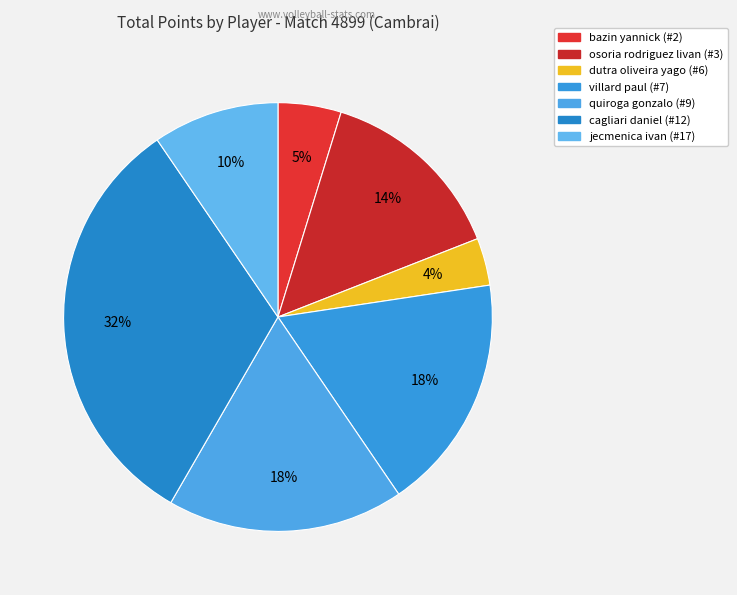

How many segments does this pie chart have?

7